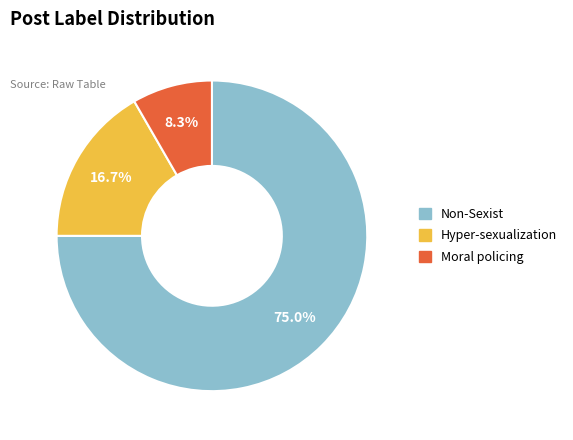

What percentage do Hyper-sexualization and Moral policing together represent?

25.0%